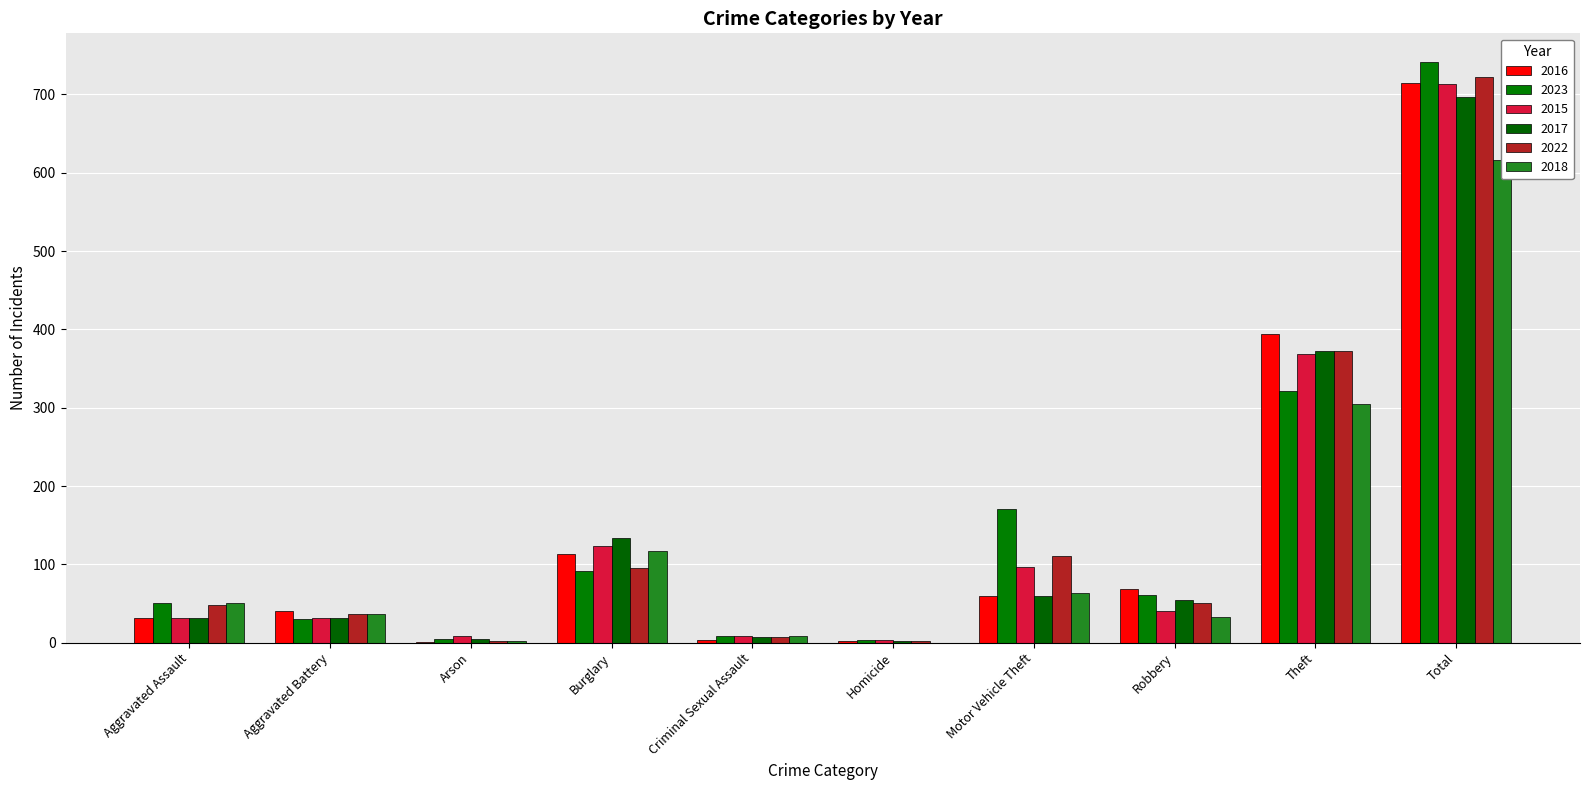

What is the maximum value shown in the chart?

741